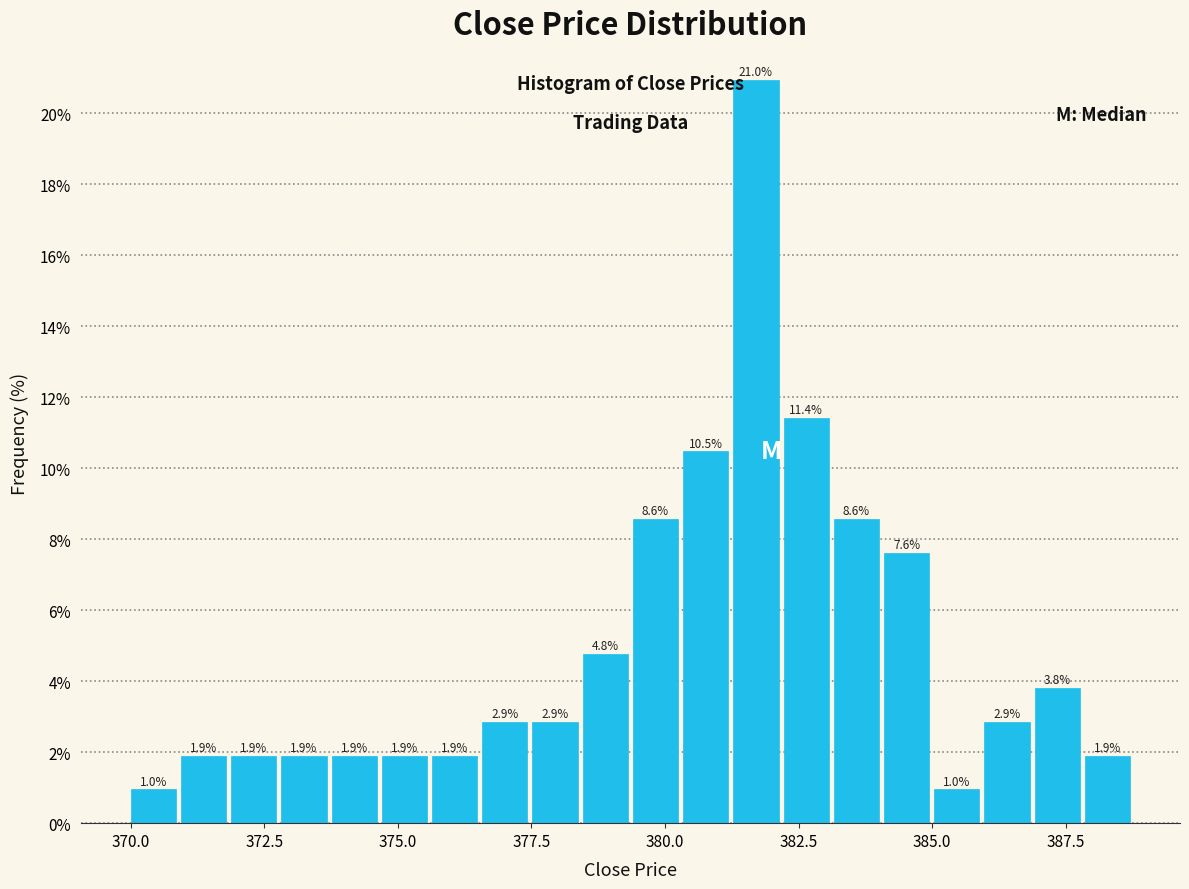

Read against the x-axis, roughly where is the centre of the tallest bar?

381.5